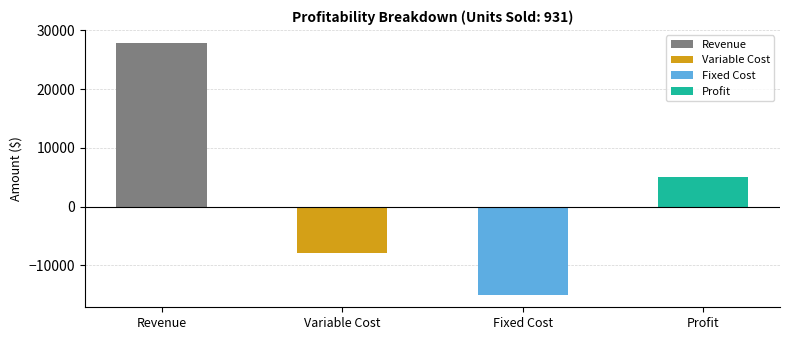

What is the smallest value displayed?

-15000.0